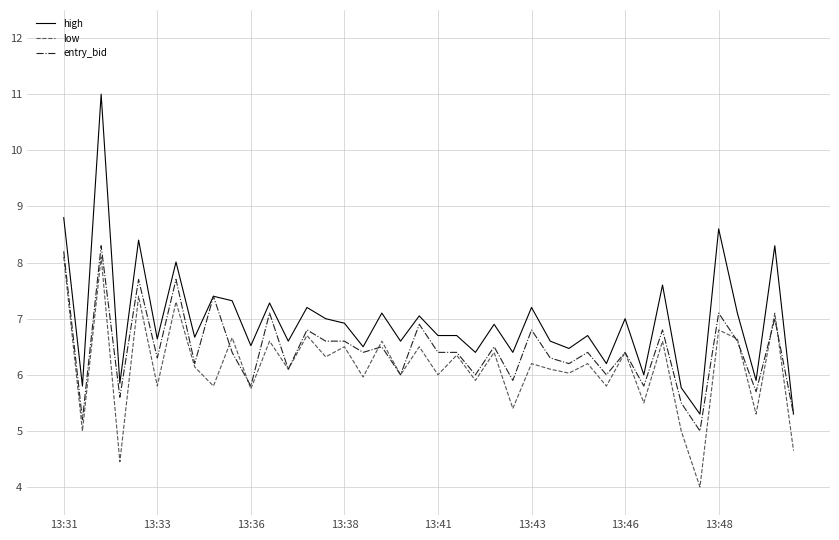

Which series has the largest total across all categories?

high